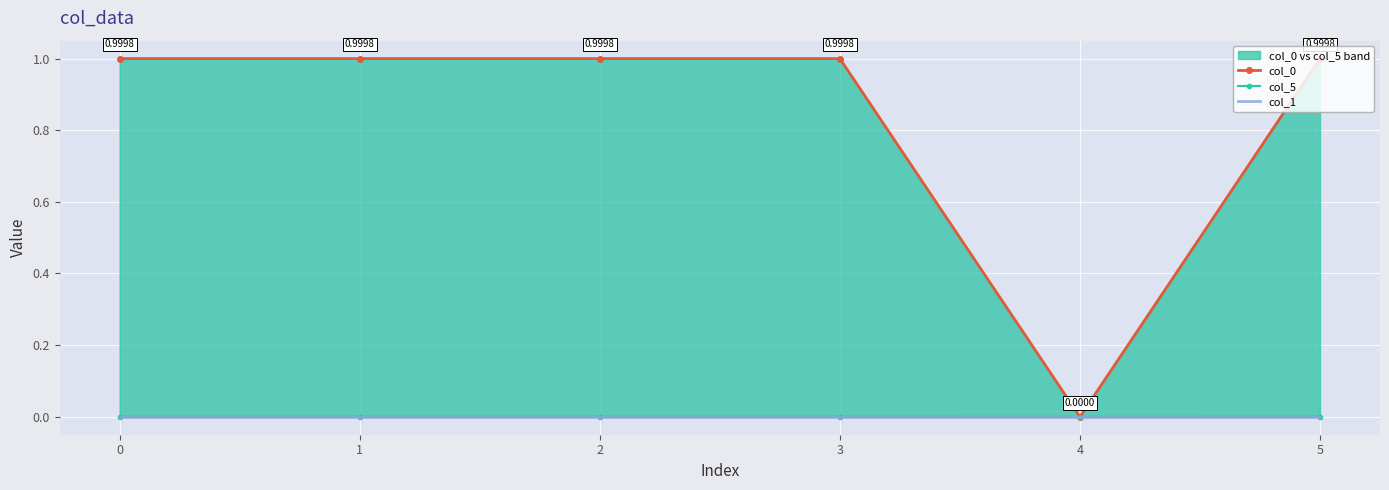

How many values in the col_0 series exceed 0?

5